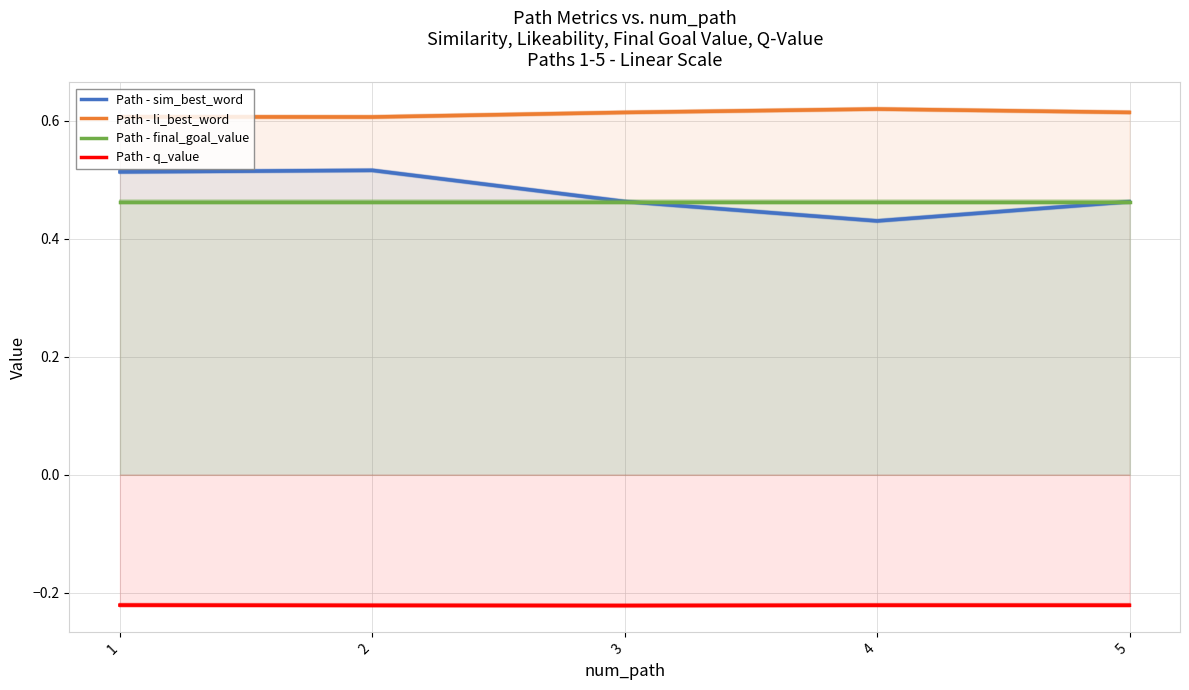

Reading left to right, list all the values displayed in this chart.

Path - sim_best_word: 1=0.5	2=0.5	3=0.5	4=0.4	5=0.5
Path - li_best_word: 1=0.6	2=0.6	3=0.6	4=0.6	5=0.6
Path - final_goal_value: 1=0.5	2=0.5	3=0.5	4=0.5	5=0.5
Path - q_value: 1=-0.2	2=-0.2	3=-0.2	4=-0.2	5=-0.2